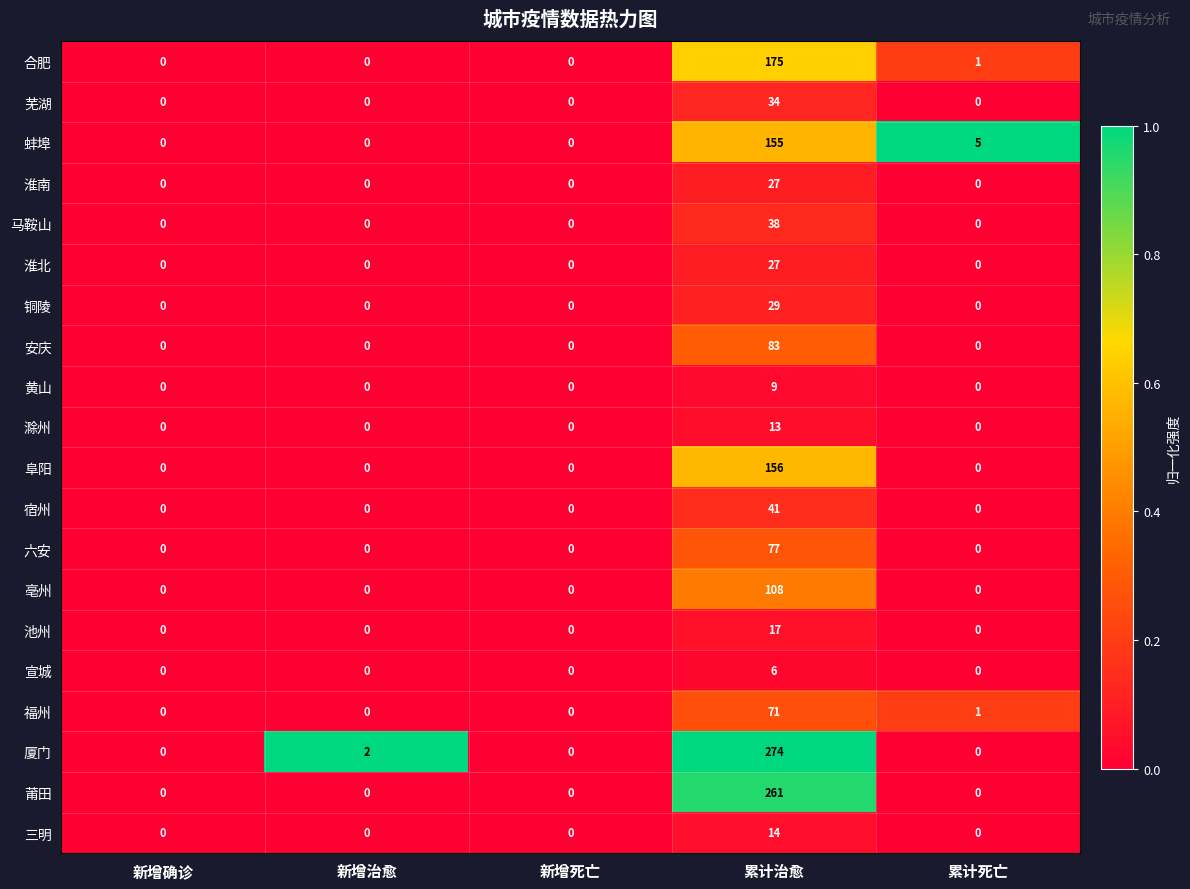

Which series has the largest range (max minus min)?

厦门